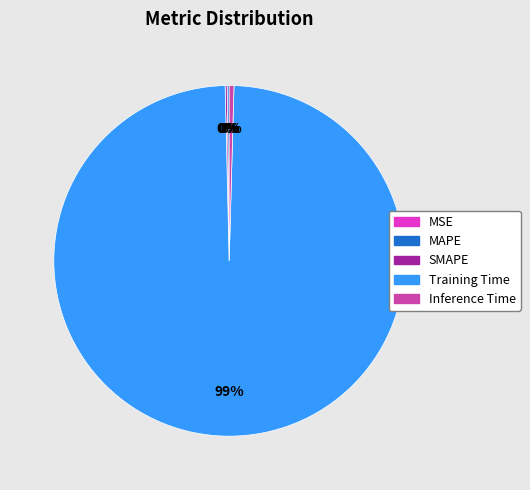

To the nearest percent, what is the average slice percentage?

20%